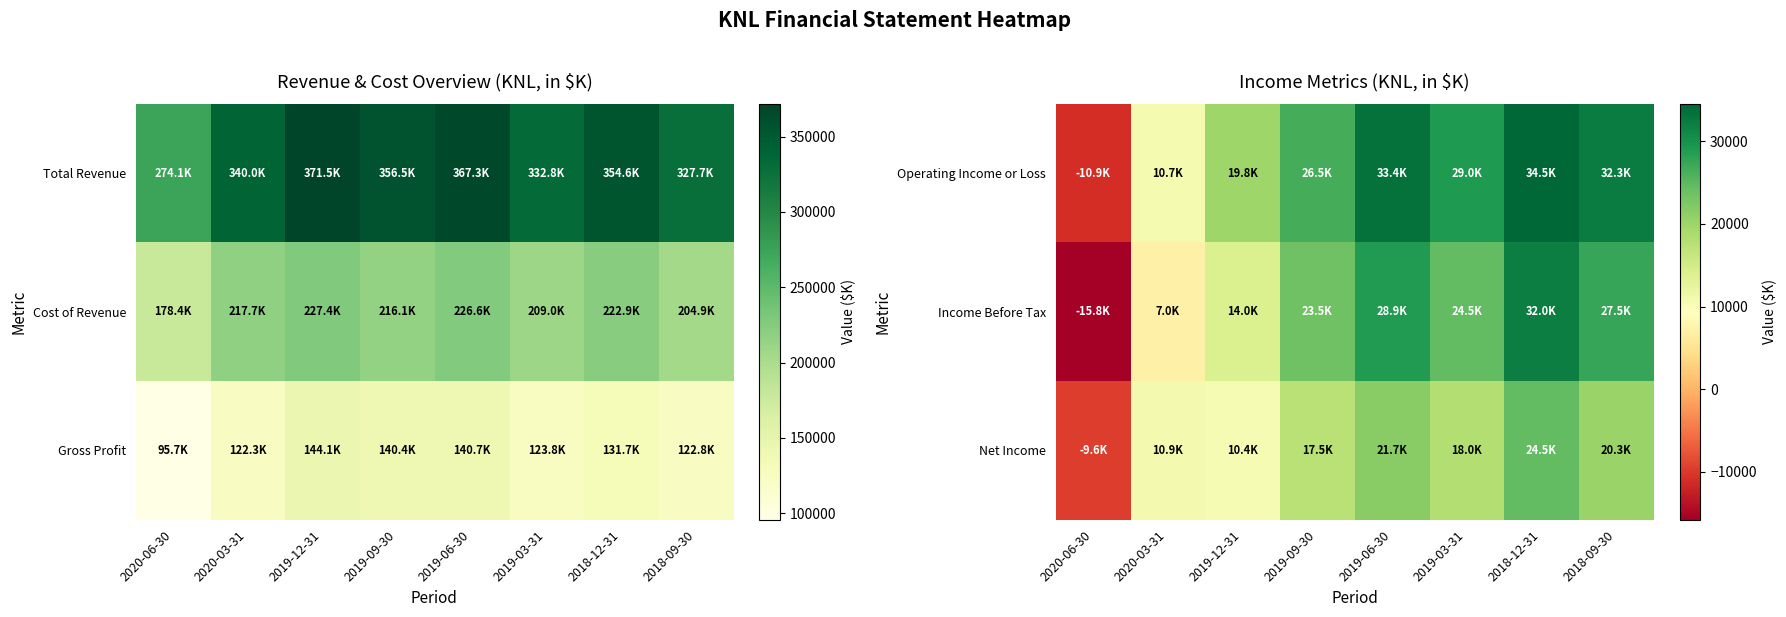

Where is Operating Income or Loss nearest to the value 11800?

2020-03-31